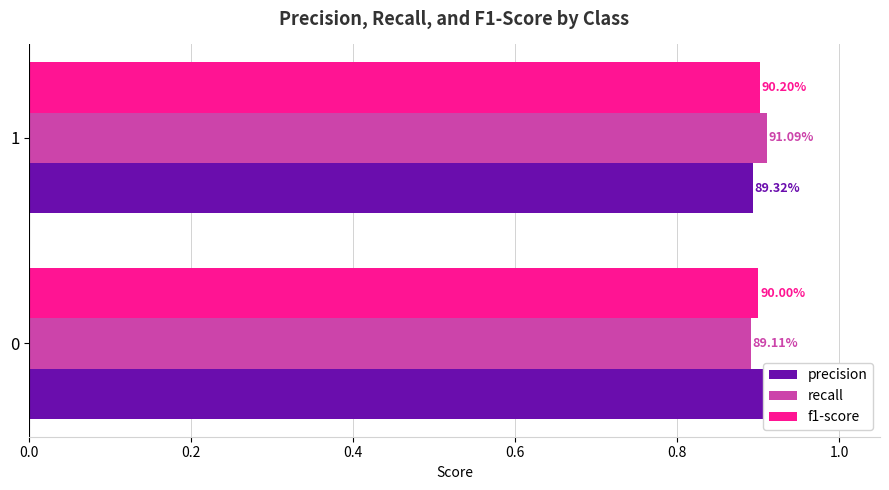

What are all the series names shown in the legend?

precision, recall, f1-score